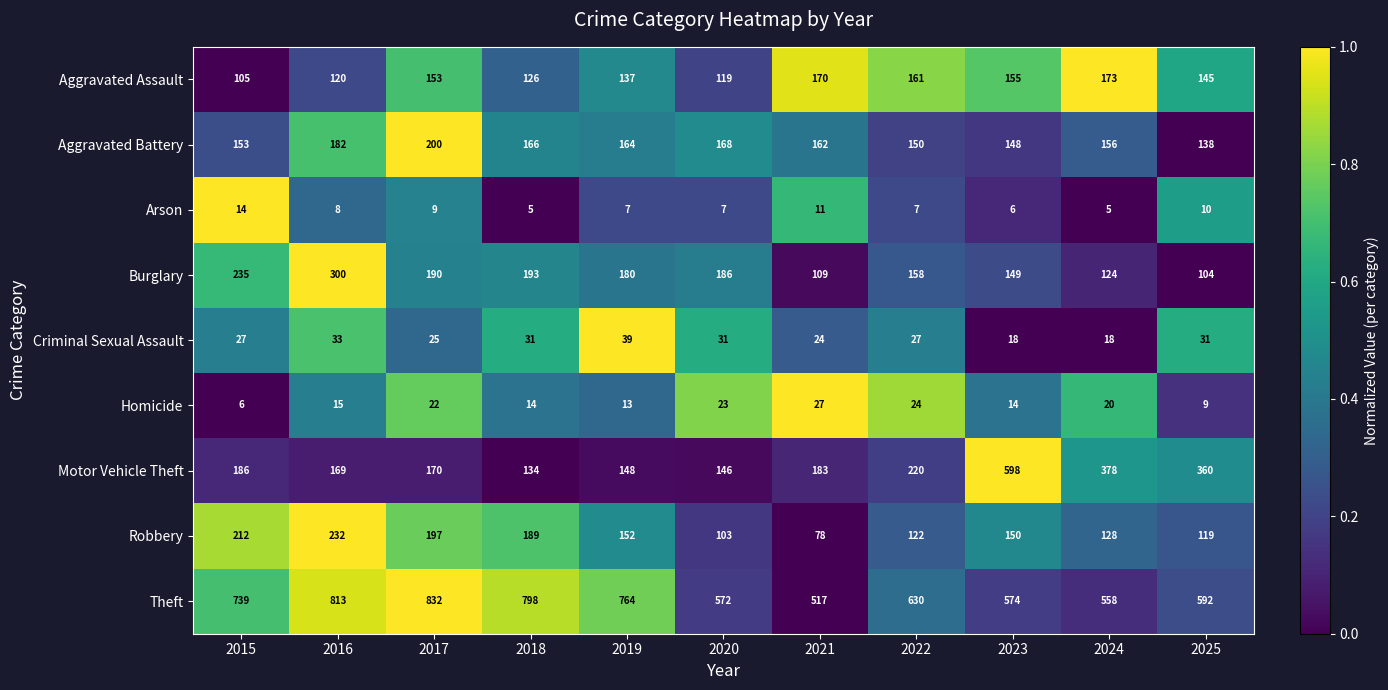

Rank the series at 2017 from lowest to highest value.

Arson, Homicide, Criminal Sexual Assault, Aggravated Assault, Motor Vehicle Theft, Burglary, Robbery, Aggravated Battery, Theft